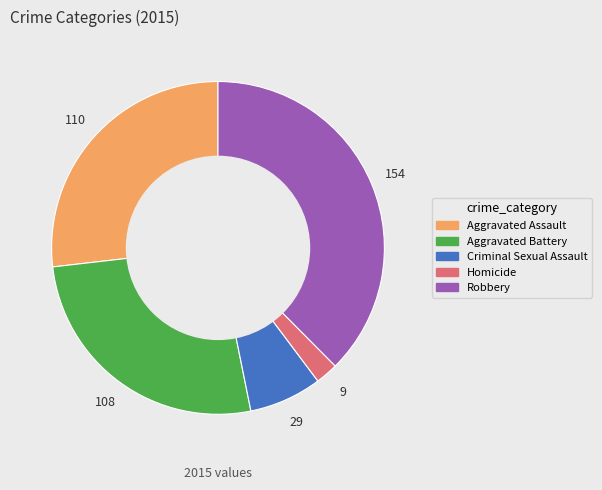

How many slices are in this pie chart?

5